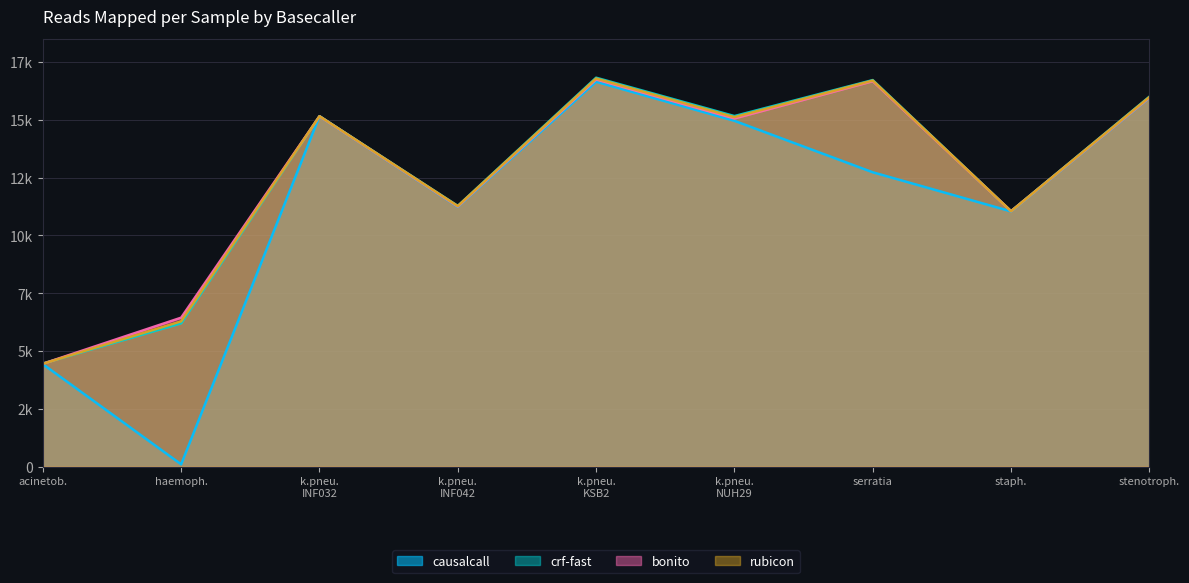

Does the chart display data point markers on the line(s)?

No